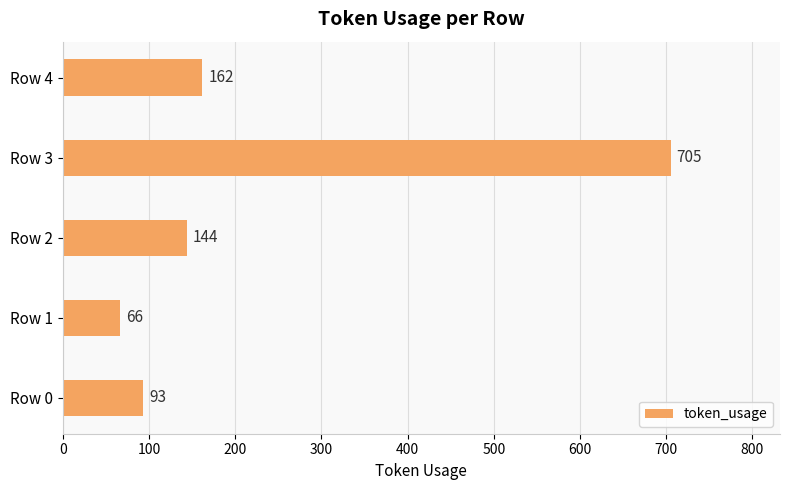

Reading top to bottom, list all the values displayed in this chart.

Row 4=162	Row 3=705	Row 2=144	Row 1=66	Row 0=93